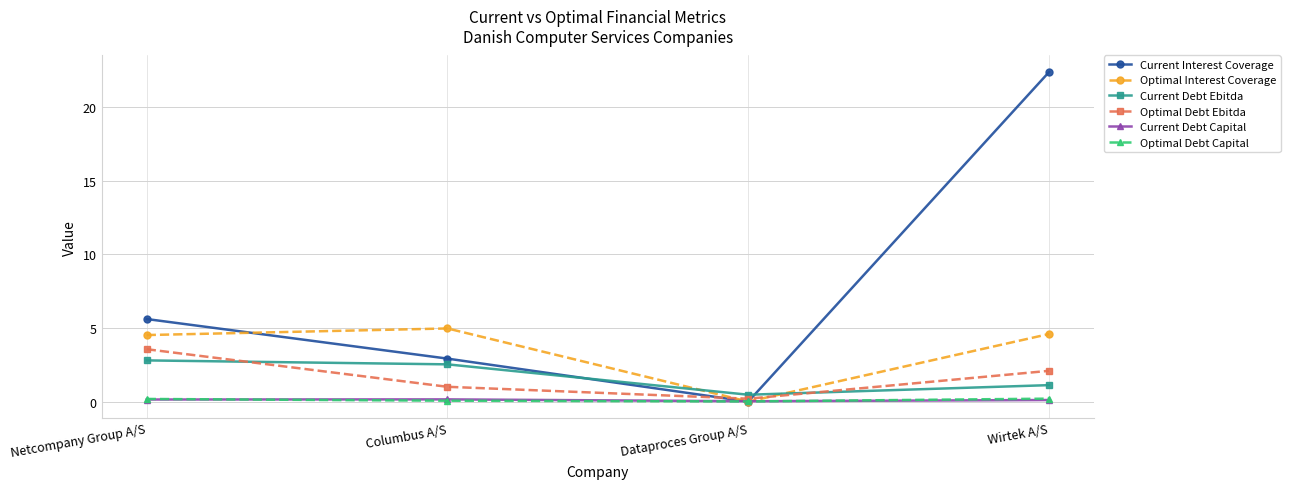

Is this an area chart (filled region under the line)?

No